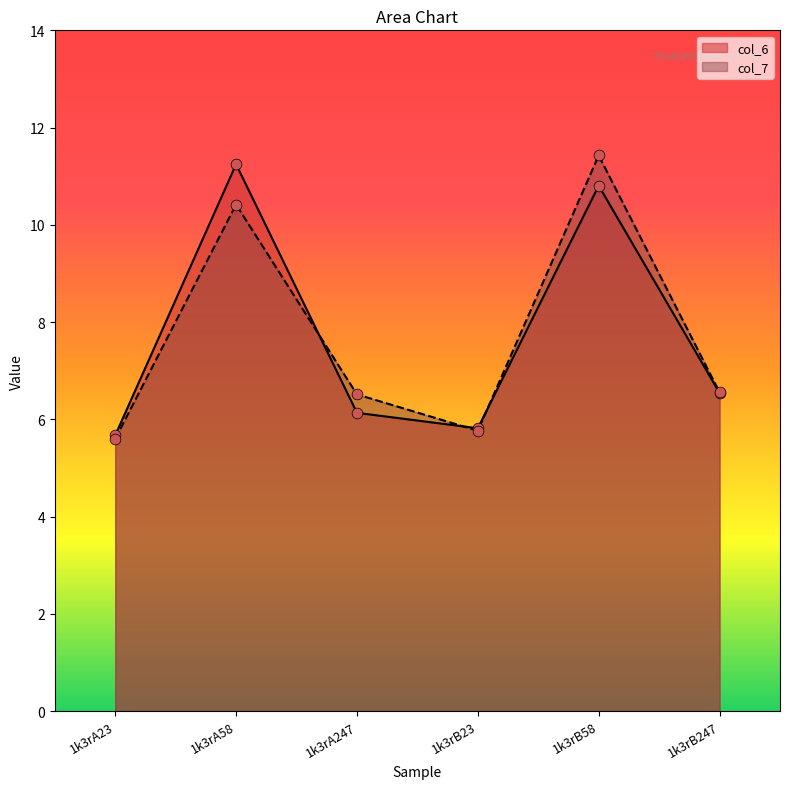

At how many categories does at least one series exceed 6?

4